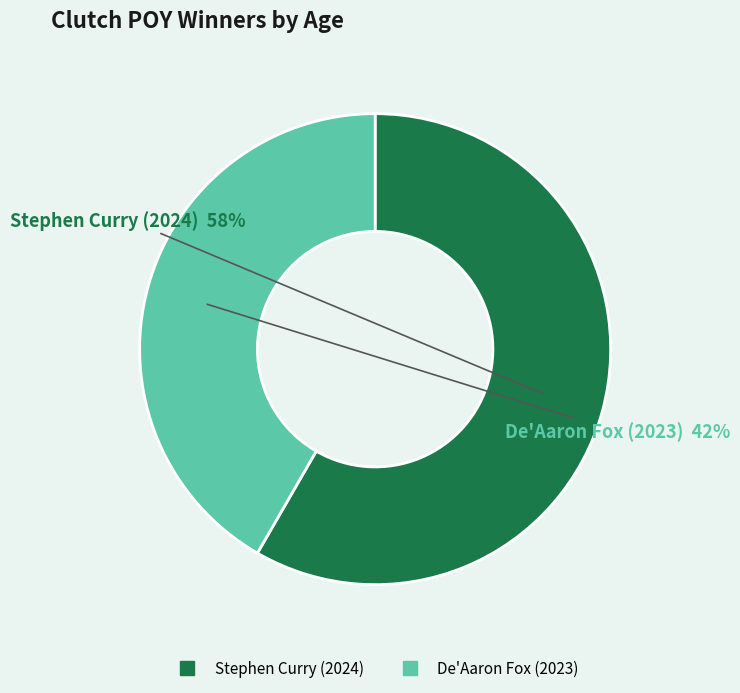

Count the number of slices in the pie.

2